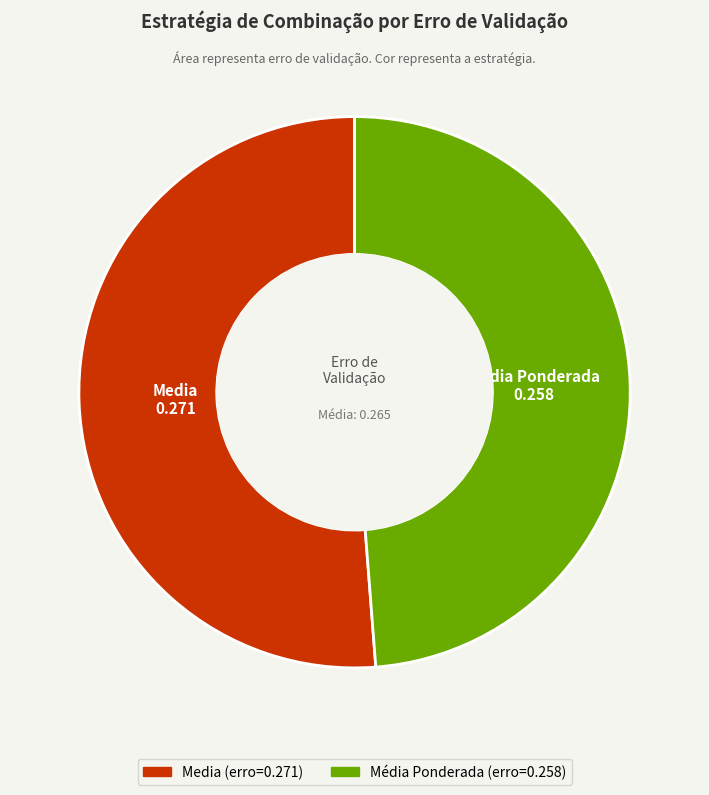

The Média Ponderada slice represents 49% of the pie. True or false?

True